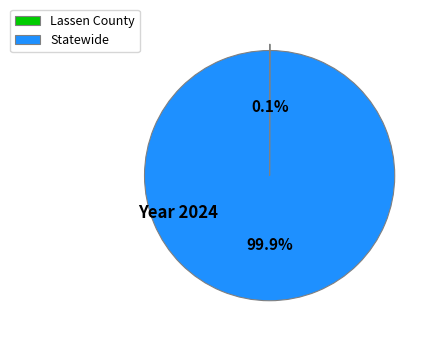

Which slice represents more than half of the pie?

Statewide